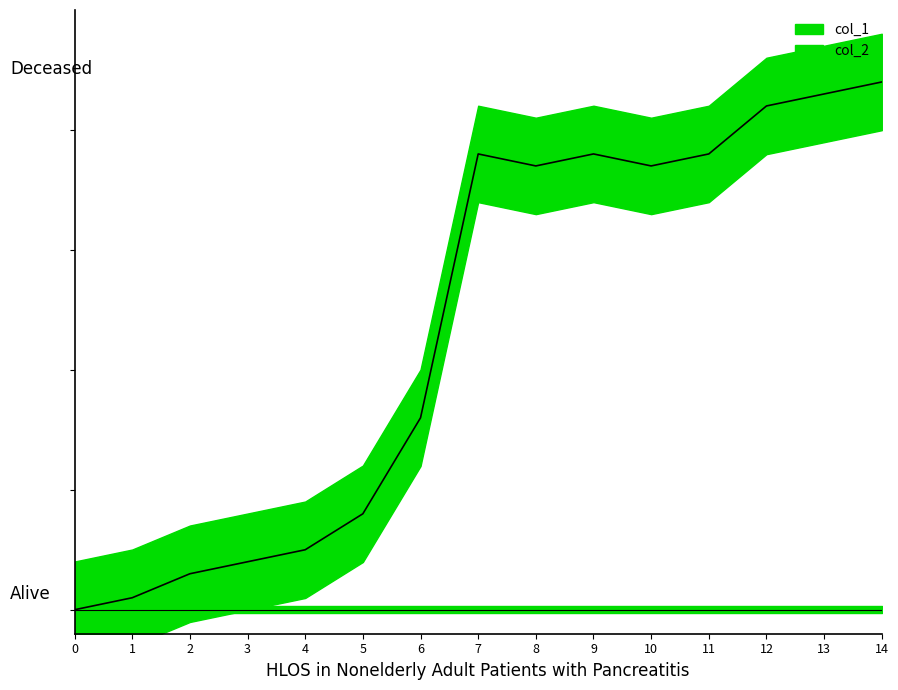

Does the chart display data point markers on the line(s)?

No